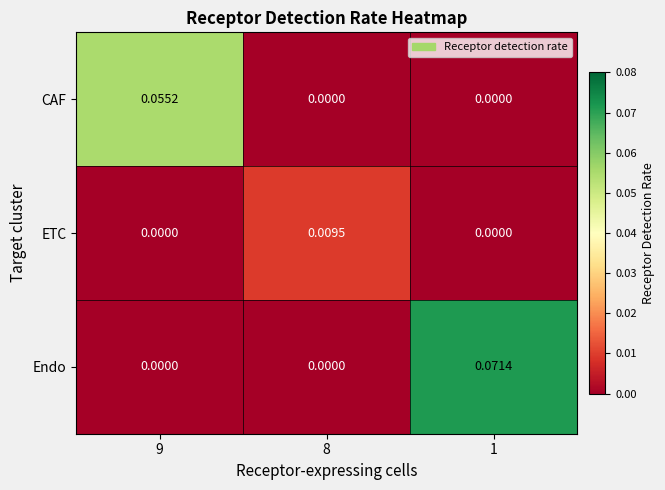

Which series has the largest range (max minus min)?

Endo